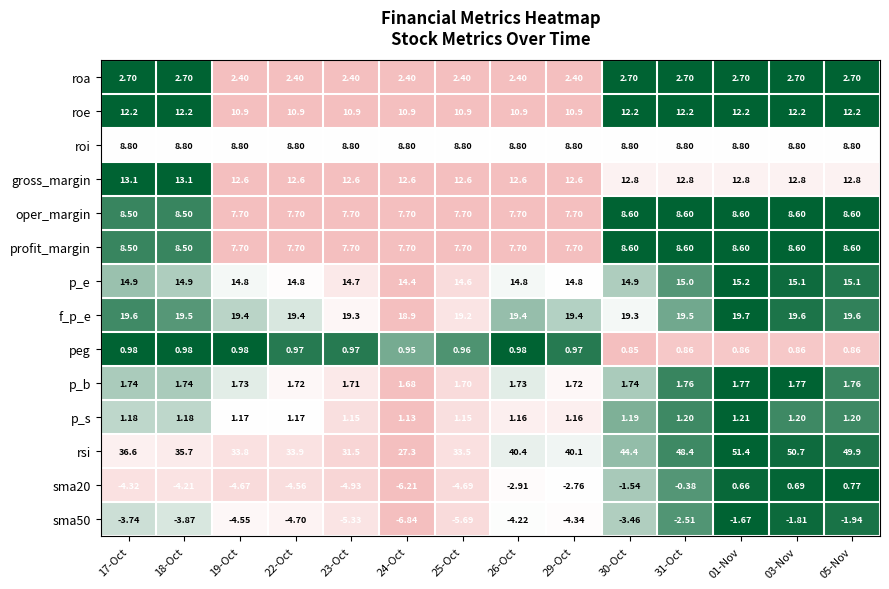

How many data points in f_p_e are above 19?

13